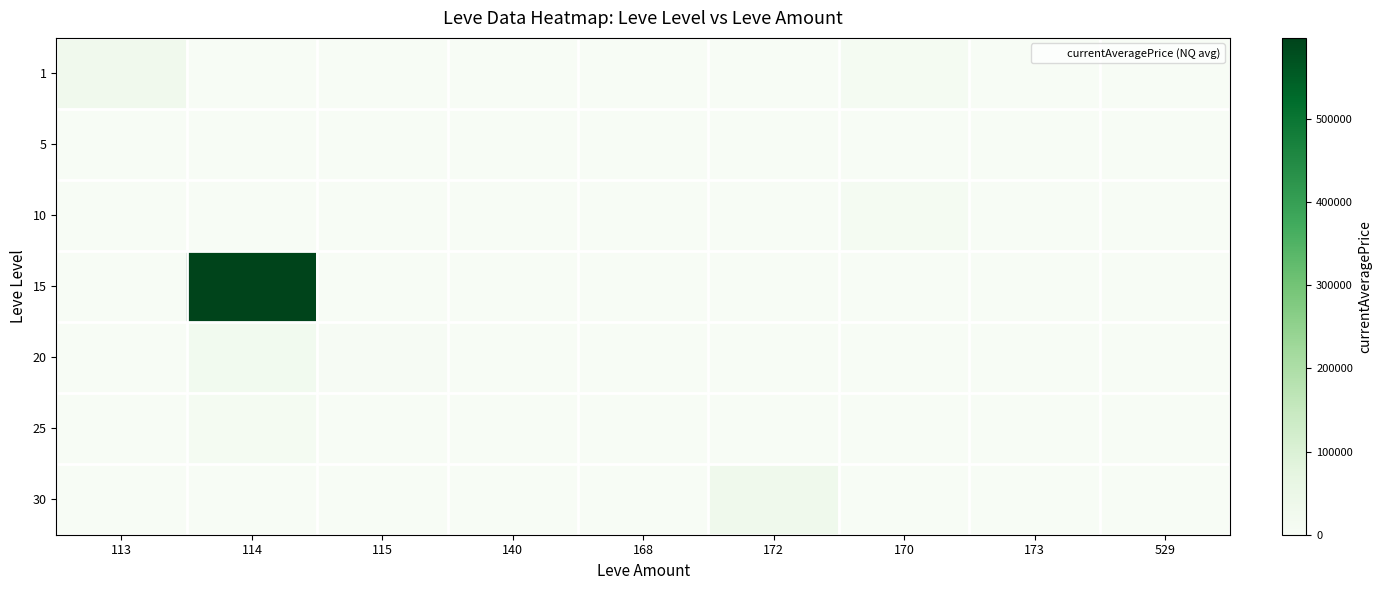

Rank the series at 115 from lowest to highest value.

10, 30, 1, 5, 25, 15, 20